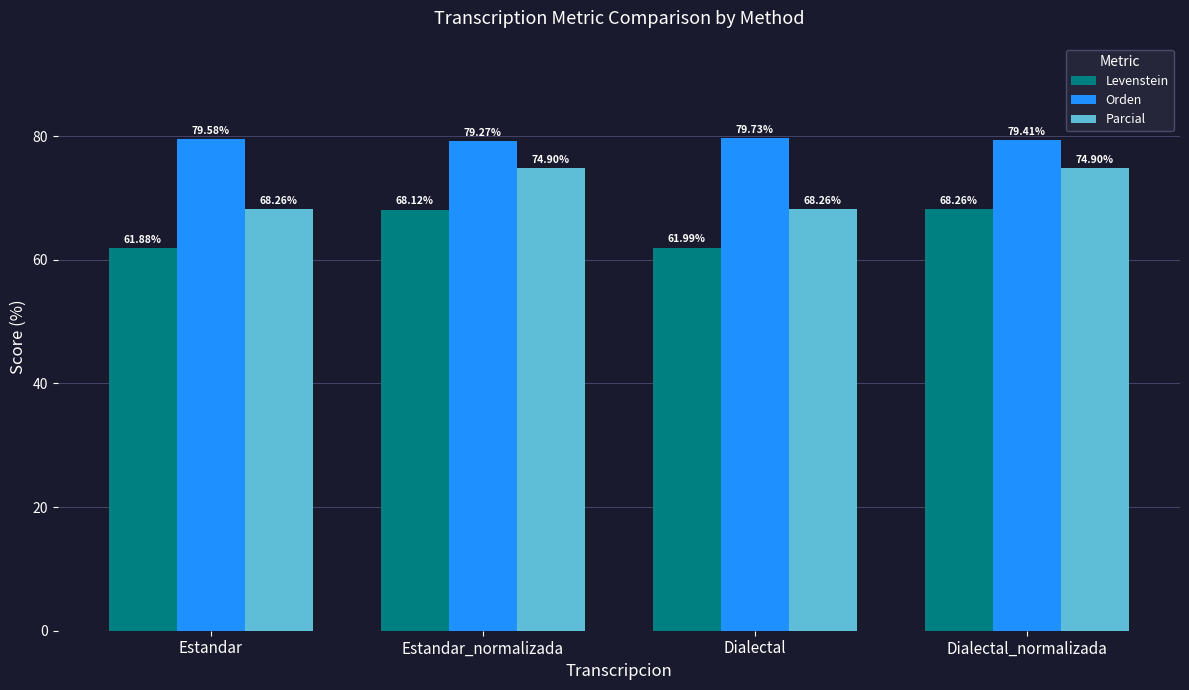

Reading right to left, what are all the values shown in this chart?

Levenstein: Dialectal_normalizada=68.3	Dialectal=62.0	Estandar_normalizada=68.1	Estandar=61.9
Orden: Dialectal_normalizada=79.4	Dialectal=79.7	Estandar_normalizada=79.3	Estandar=79.6
Parcial: Dialectal_normalizada=74.9	Dialectal=68.3	Estandar_normalizada=74.9	Estandar=68.3